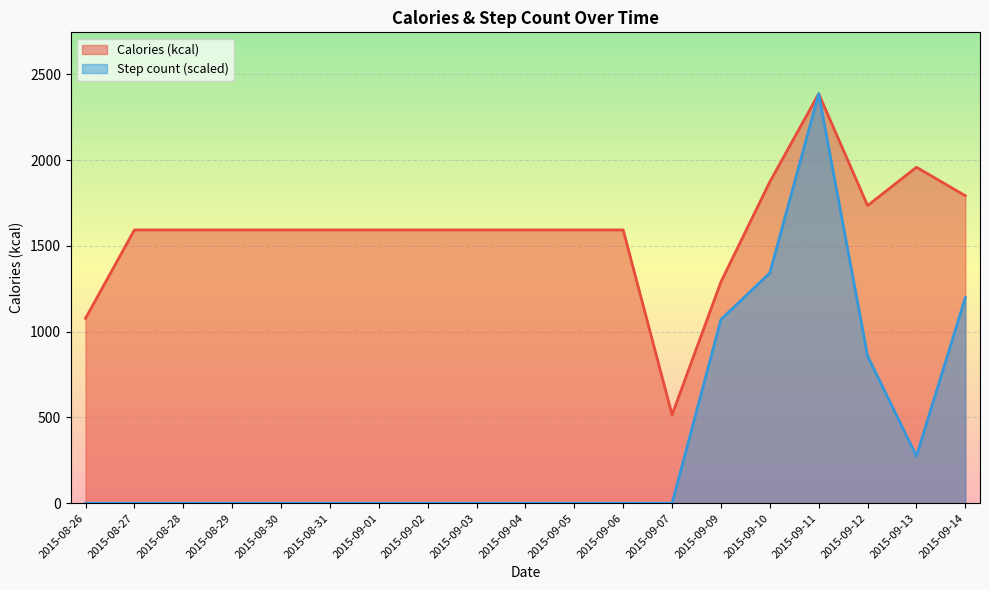

At which category is the sum across all series the highest?

2015-09-11